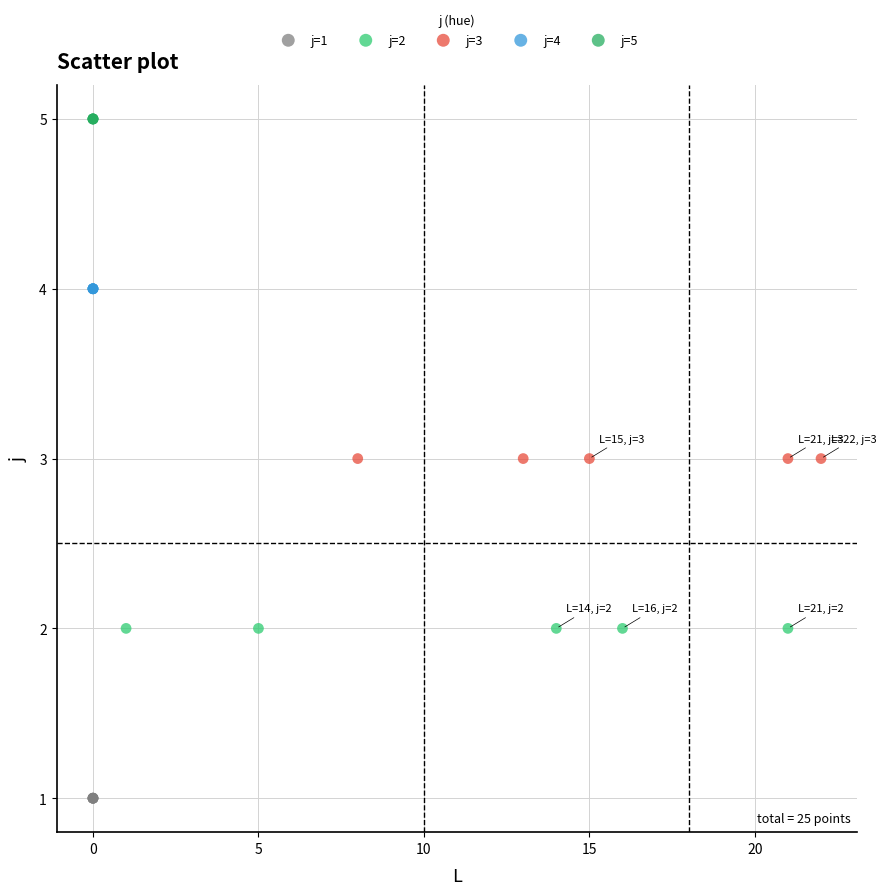

Which series reaches the minimum Y coordinate?

j=1